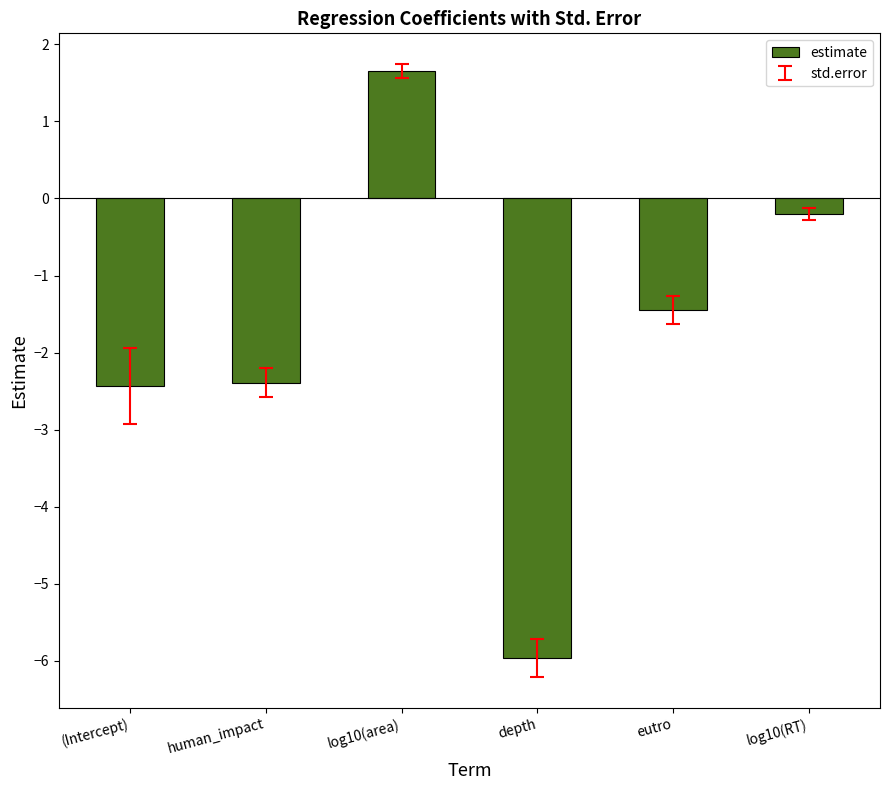

Reading right to left, extract all data points from this chart.

-0.2	-1.4	-6.0	1.7	-2.4	-2.4